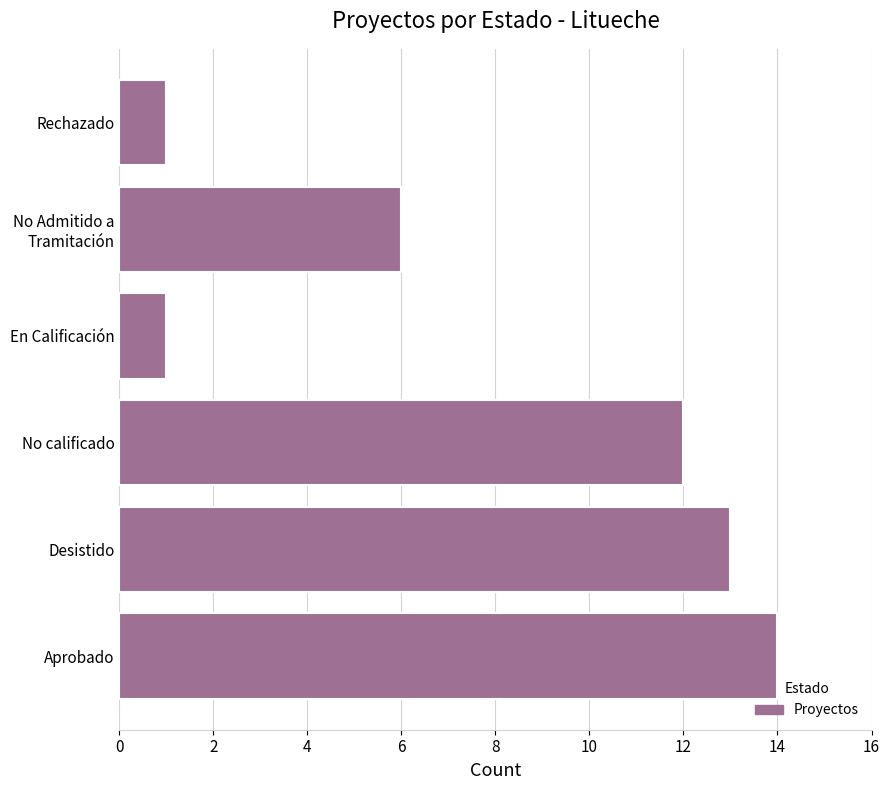

Reading bottom to top, list all the values displayed in this chart.

14	13	12	1	6	1